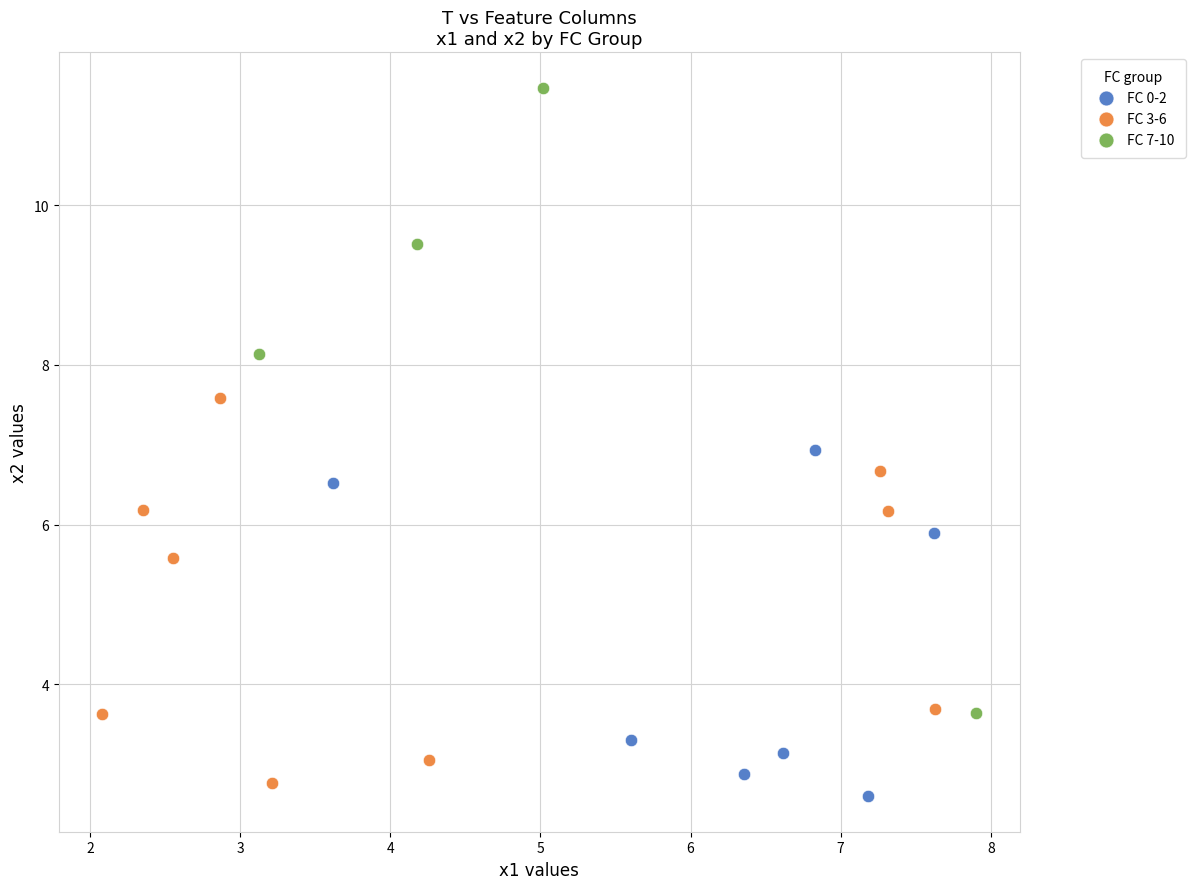

Which series contains the highest Y value?

FC 7-10